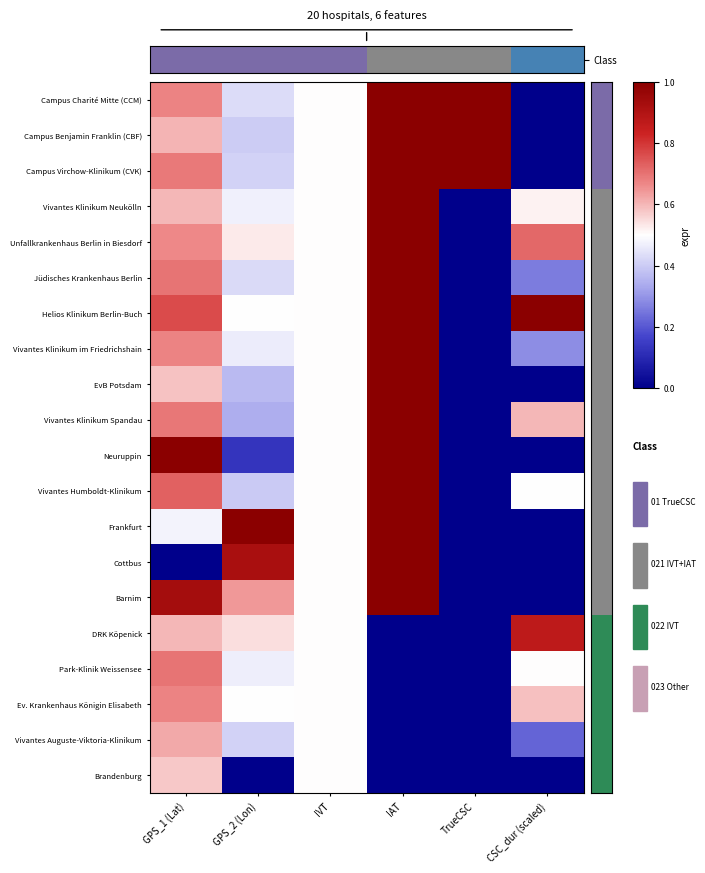

What is the maximum value shown in the chart?

1.0